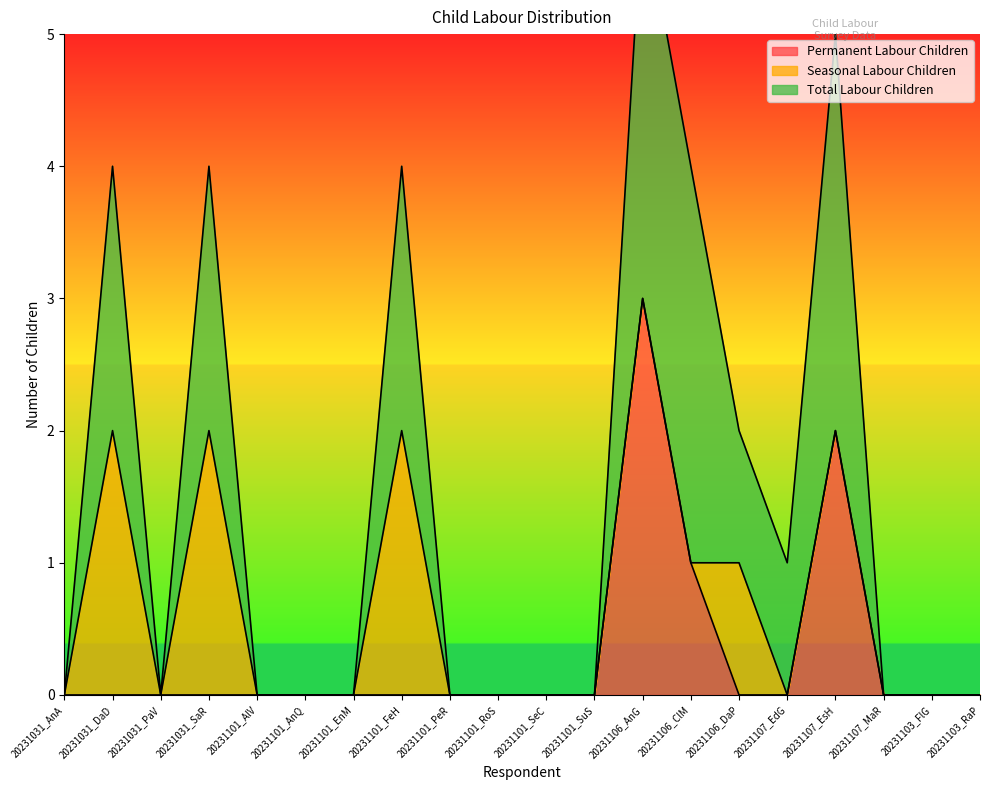

How many times do Seasonal Labour Children and Permanent Labour Children cross each other?

1